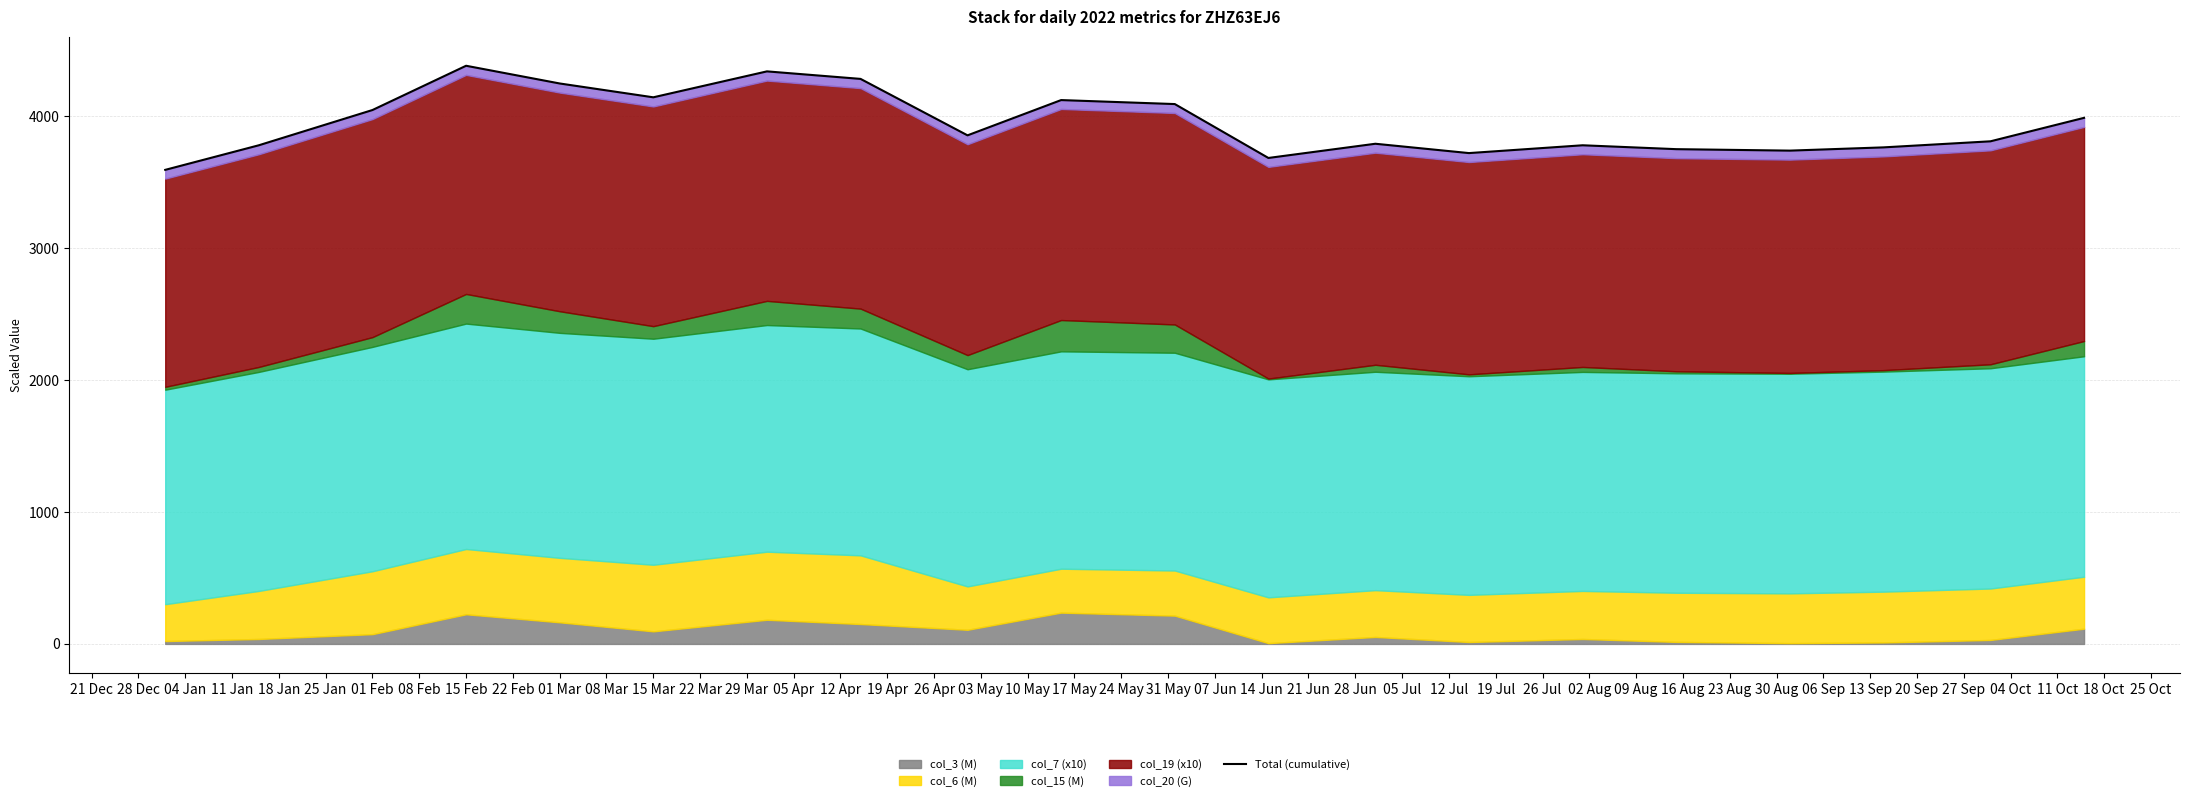

What is the change in value from 28 Dec to 19 Apr?

-15.9